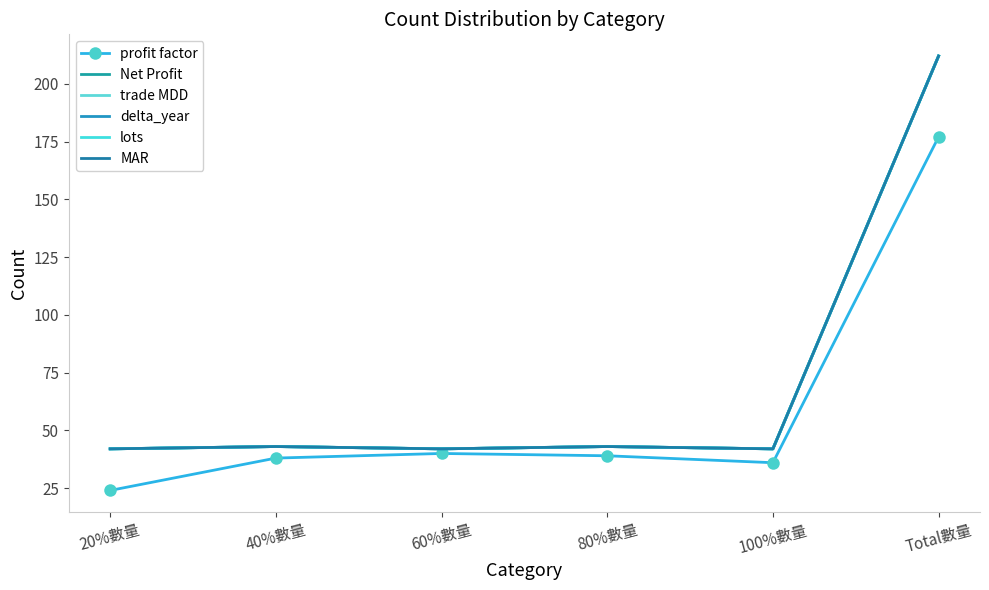

At which label is MAR closest to 127?

40%數量